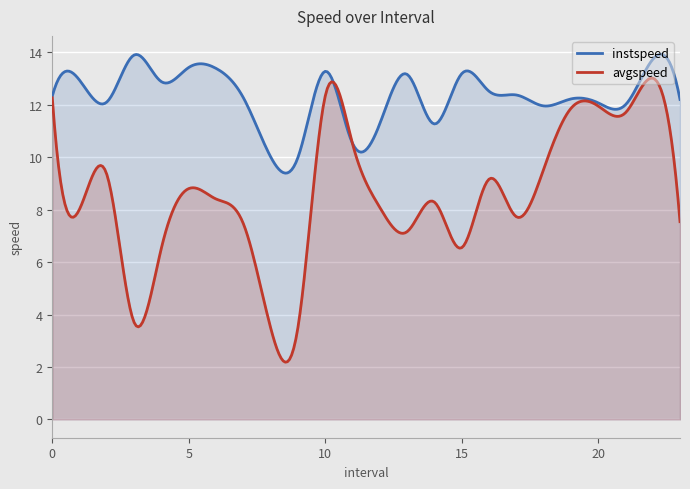

Is the value of instspeed at 2.0 greater than the value of avgspeed at 13.0?

Yes